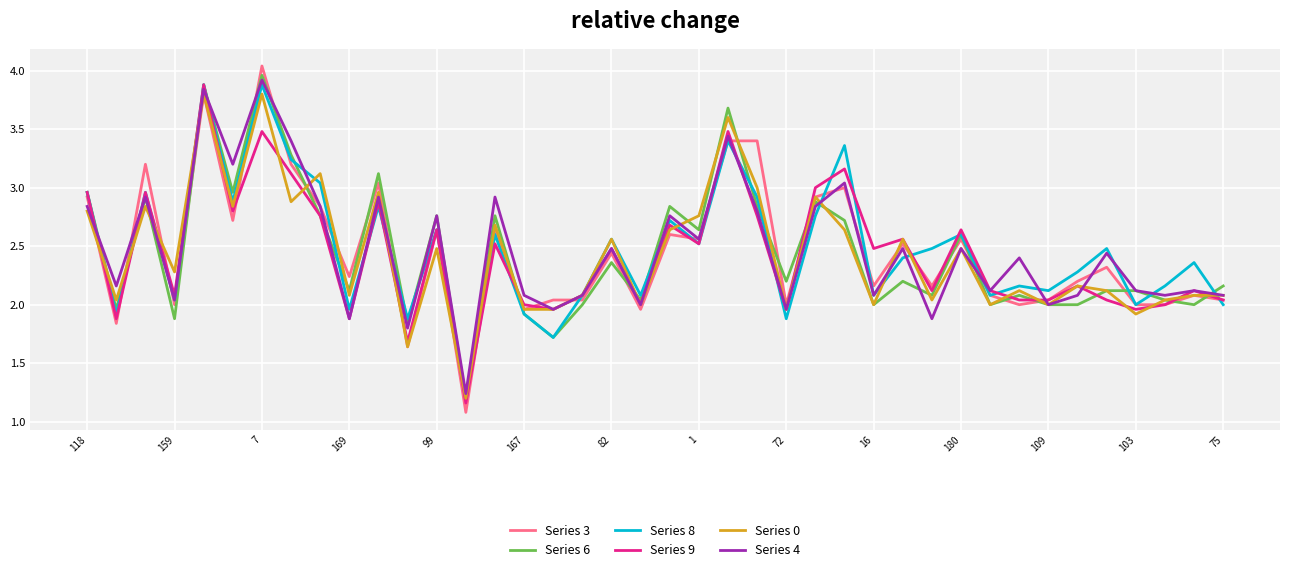

True or false: Series 3 and Series 6 cross at least once.

True